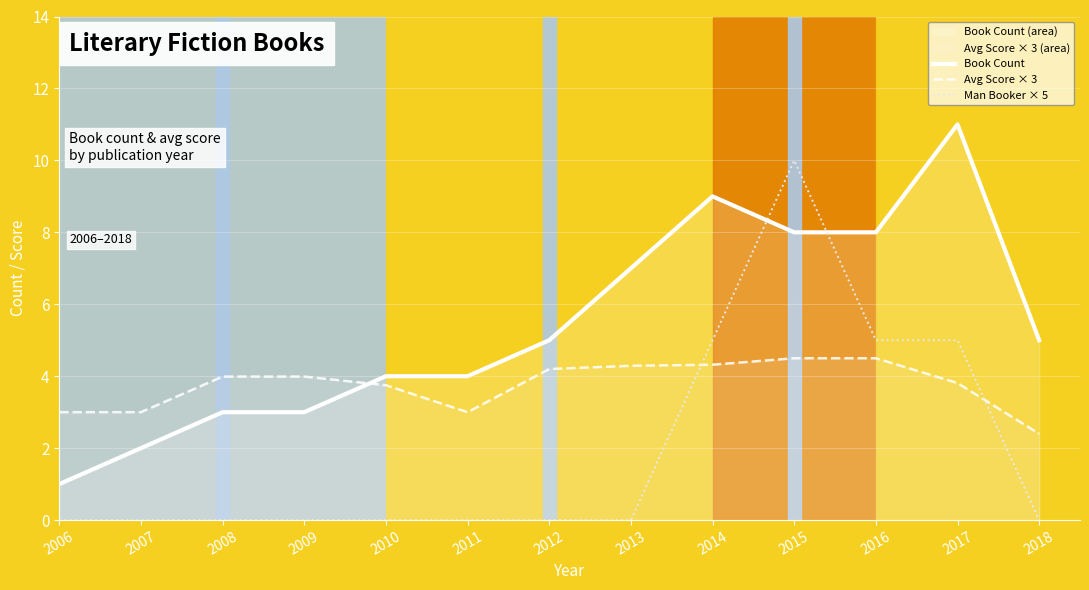

The Avg Score × 3 series shows 6.4 at 2012. True or false?

False